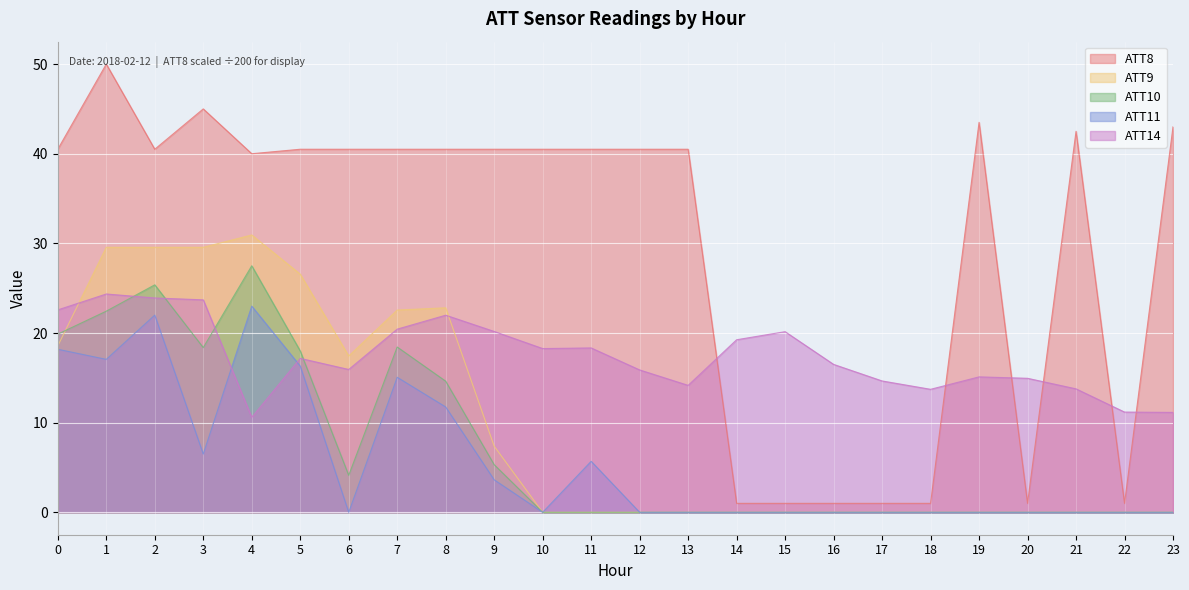

How many data points in ATT14 are above 17?

12